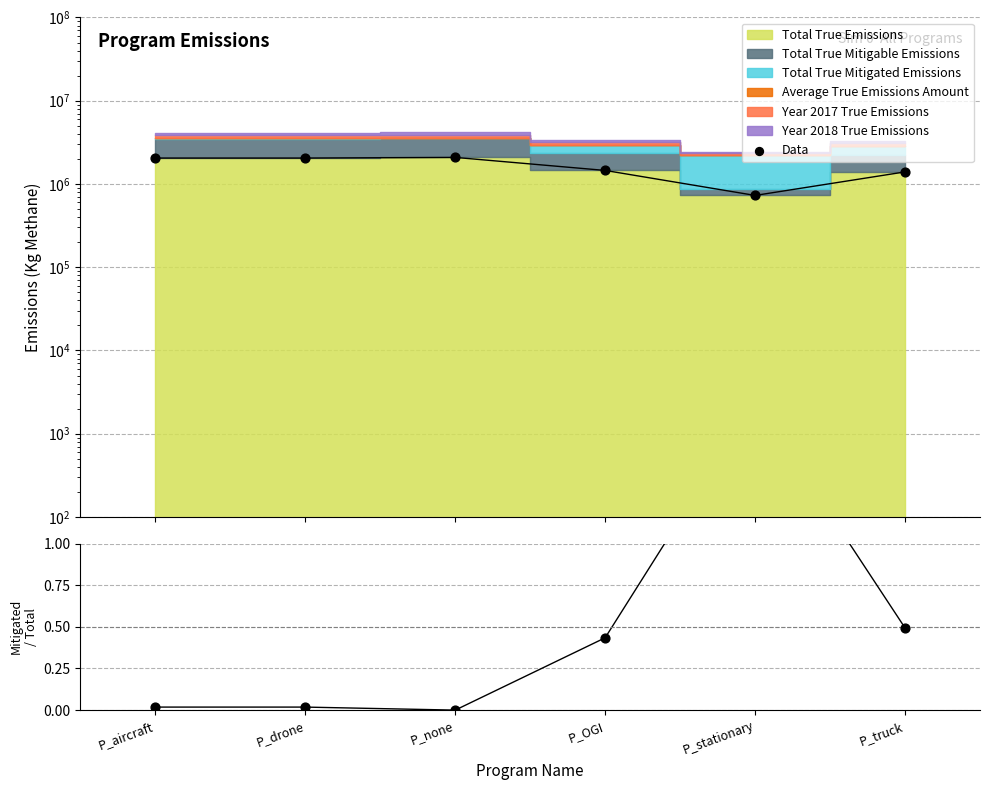

What is the change in value from P_stationary to P_truck?

+667794.5